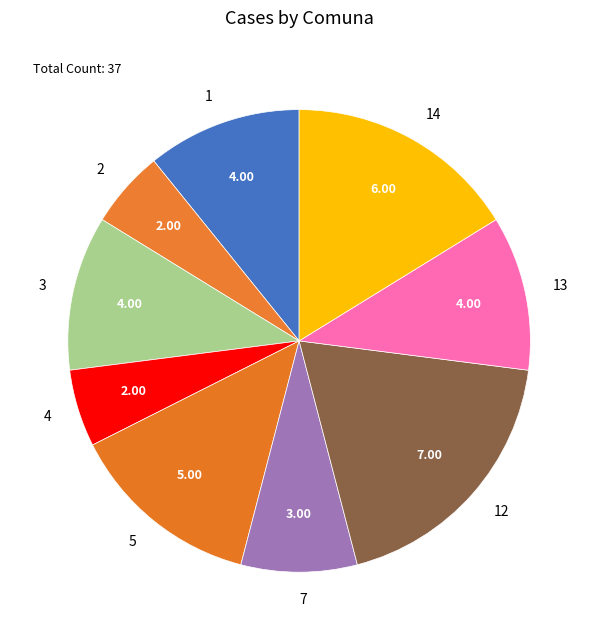

Approximately how many times larger is the value at 2 compared to 13?

0.5